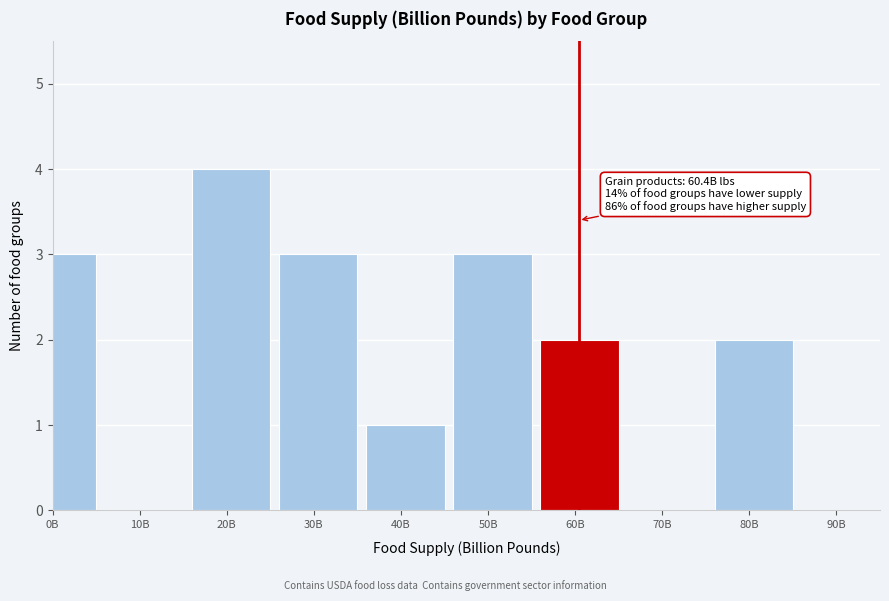

Reading left to right, what are all the values shown in this chart?

0B=3	10B=0	20B=4	30B=3	40B=1	50B=3	60B=2	70B=0	80B=2